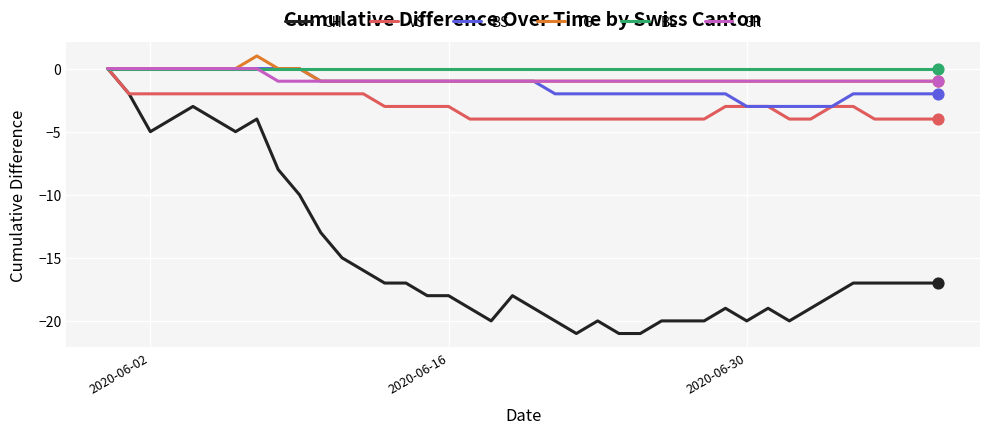

Which series has the widest spread of values?

CH